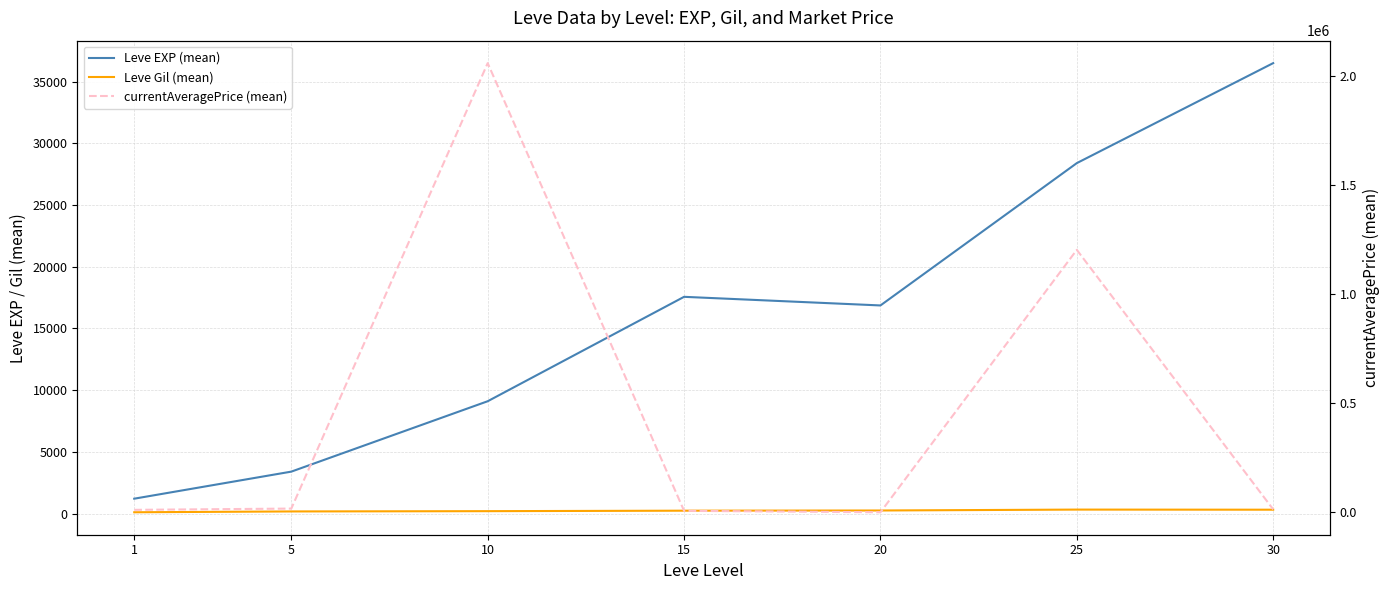

What is the sum of the currentAveragePrice (mean) values at 30 and 25?

1217239.2